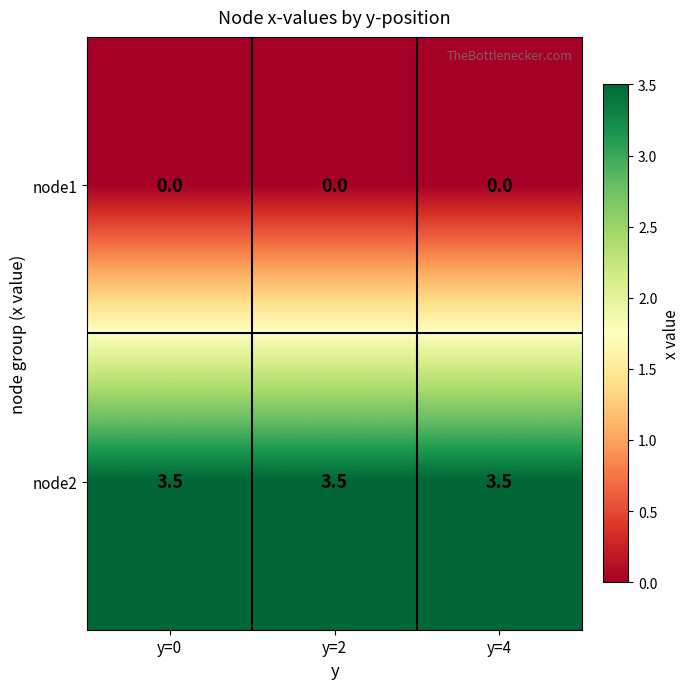

Which series has the largest total across all categories?

node2